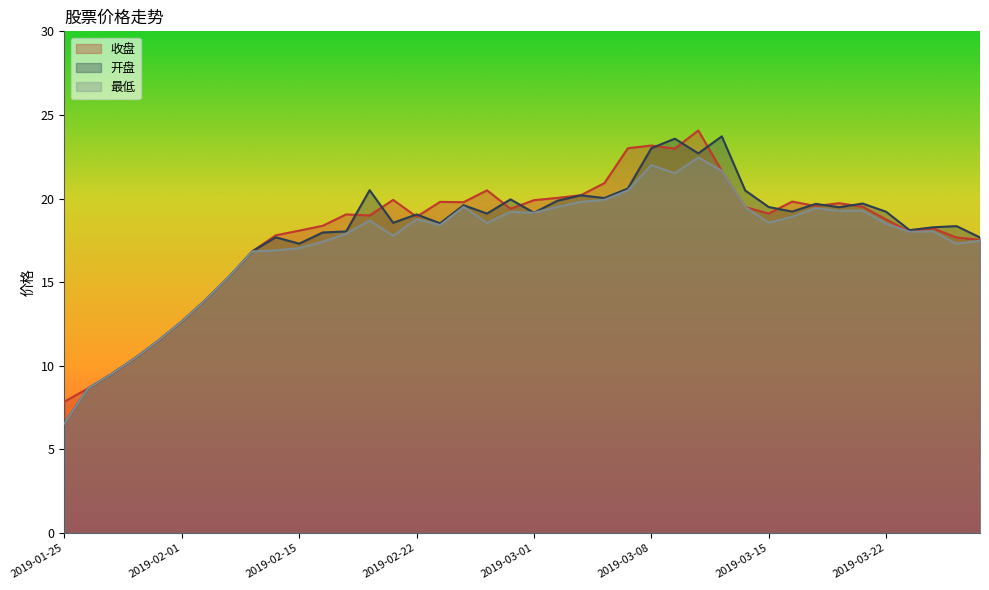

The value of 开盘 at 2019-03-20 is 19.5. True or false?

True